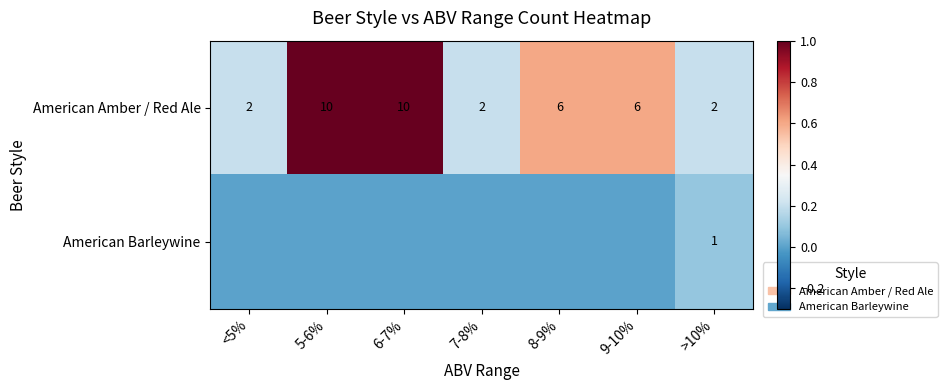

What is the difference between the American Amber / Red Ale values at 9-10% and 5-6%?

4